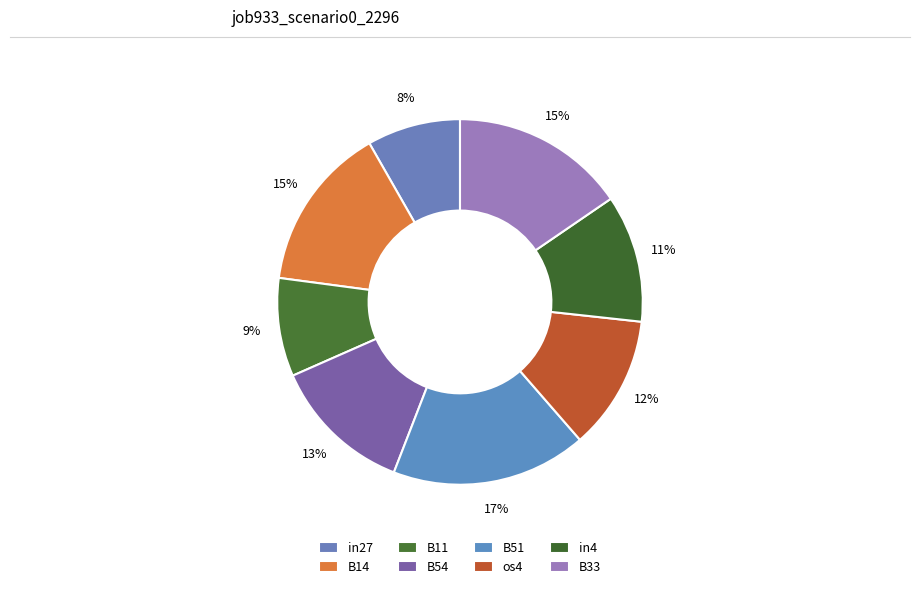

What percentage do in27 and B33 together represent?

23.7%